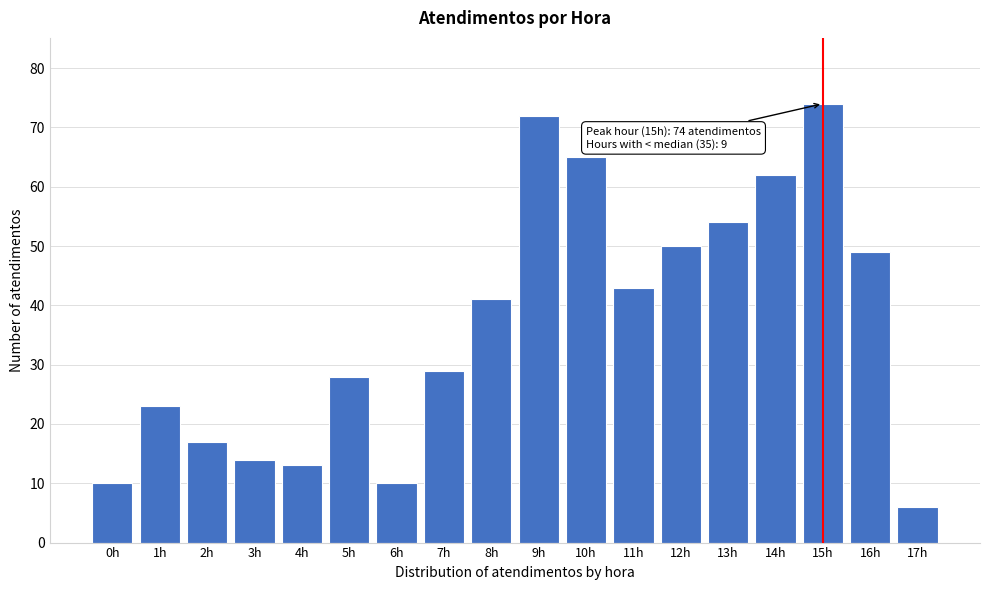

Reading left to right, what are all the values shown in this chart?

10	23	17	14	13	28	10	29	41	72	65	43	50	54	62	74	49	6